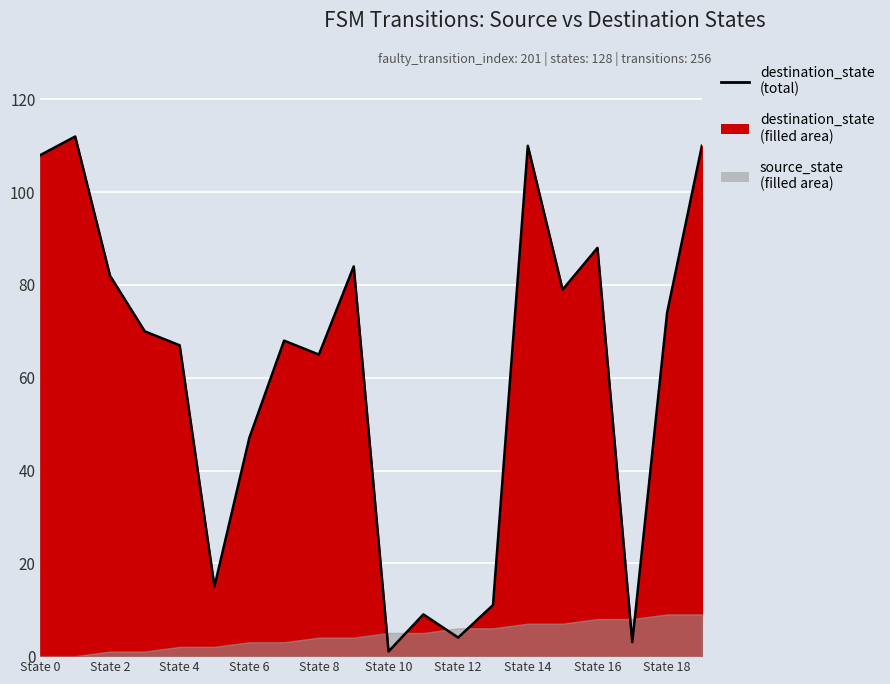

Is it true that the value at State 2 is 82?

True